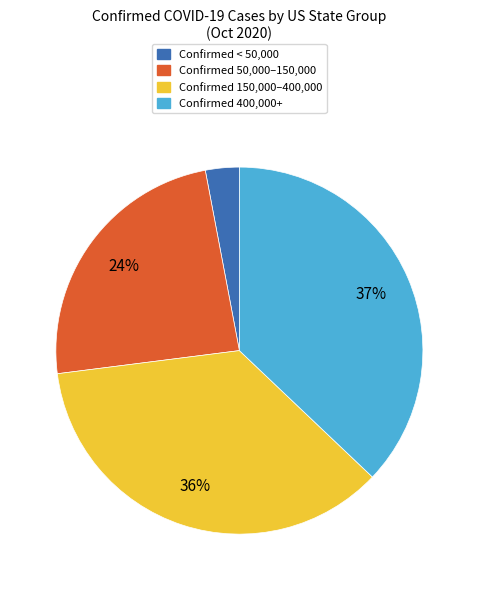

Is there a majority slice in this chart?

No